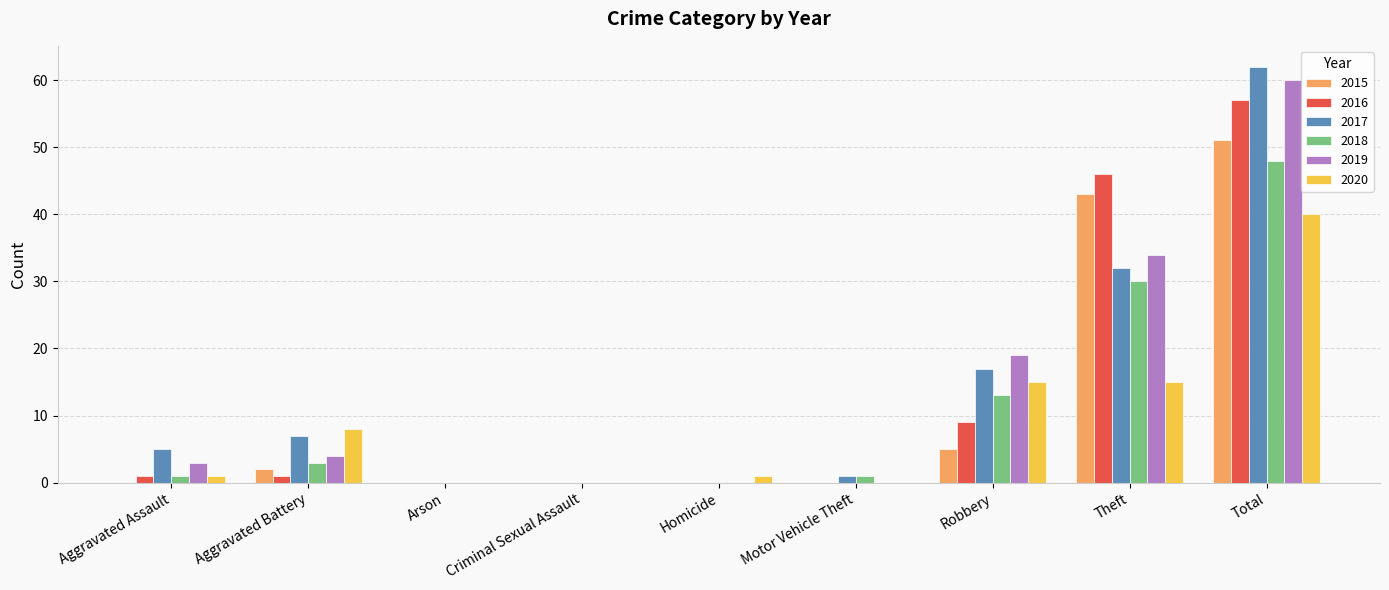

At which label does 2020 reach its peak?

Total